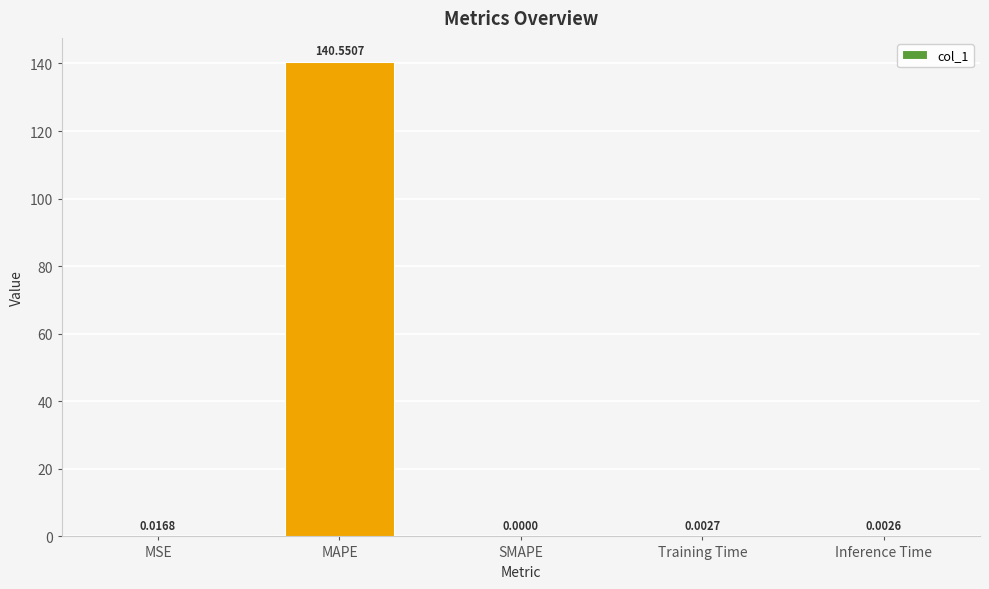

What is the sum of all values?

140.6